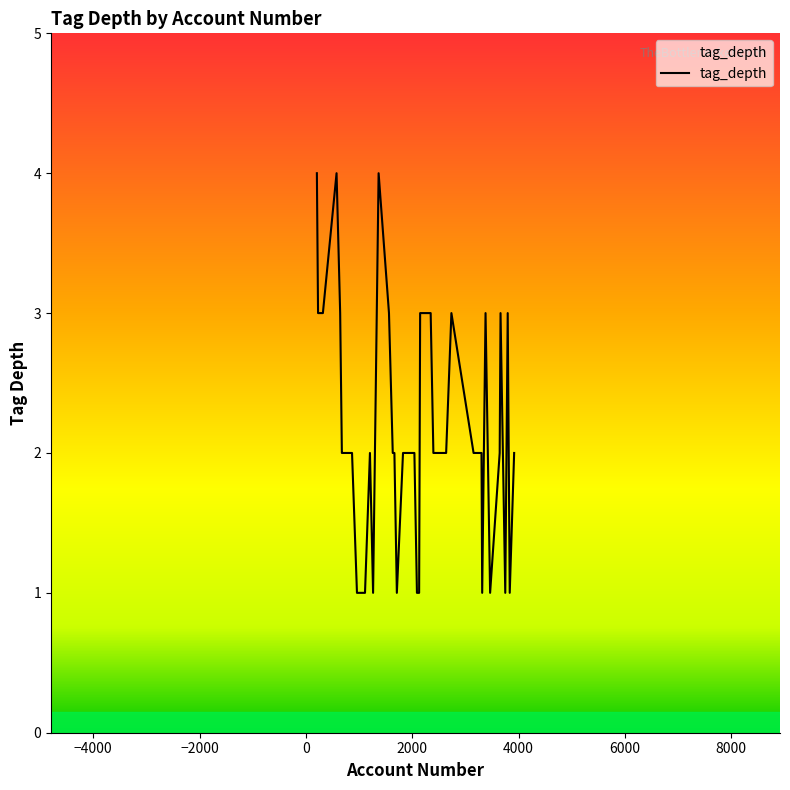

What is the difference between the maximum and minimum values?

3